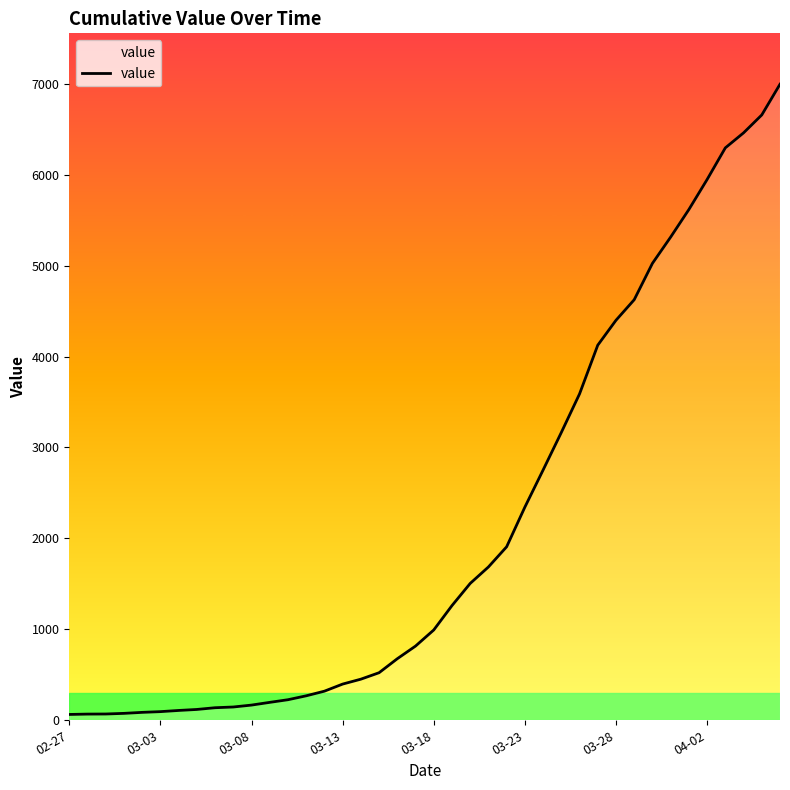

Reading left to right, list all the values displayed in this chart.

64	68	69	76	87	95	108	119	138	146	167	197	226	269	320	398	452	523	677	816	993	1261	1505	1686	1908	2344	2752	3165	3589	4125	4399	4625	5025	5314	5617	5947	6295	6460	6657	6995